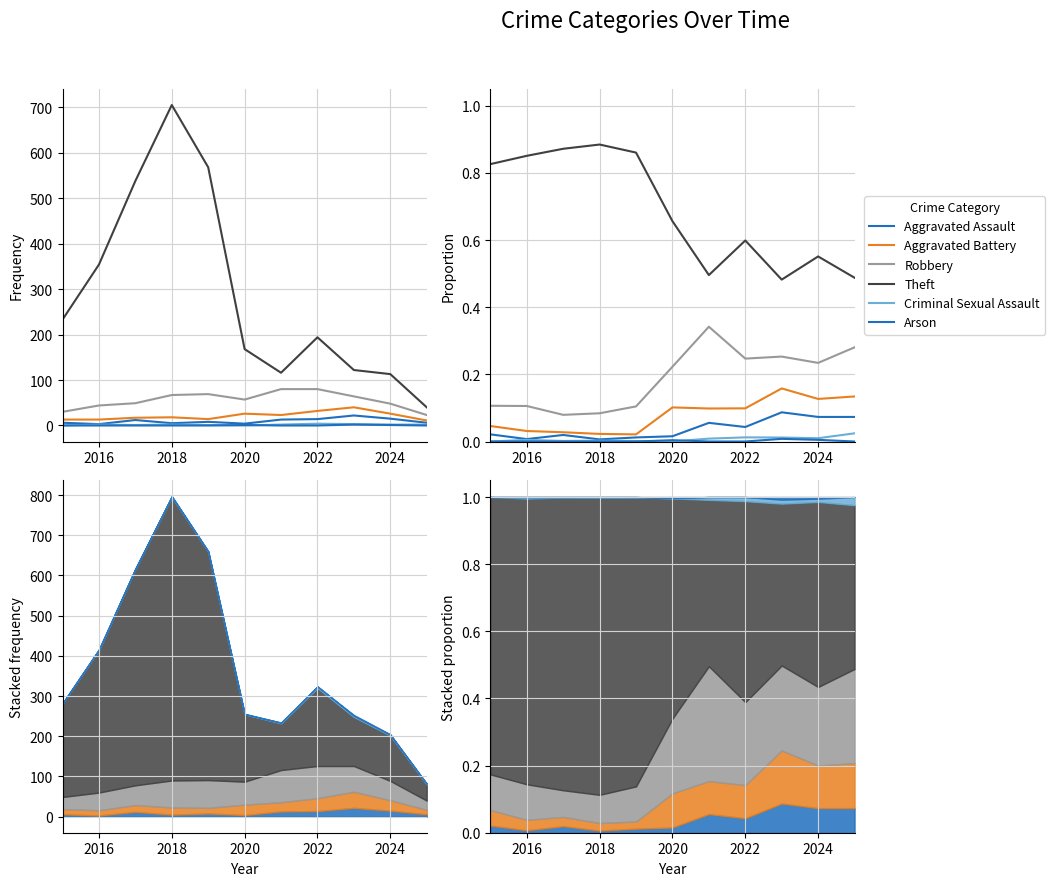

What are all the series names shown in the legend?

Aggravated Assault, Aggravated Battery, Robbery, Theft, Criminal Sexual Assault, Arson